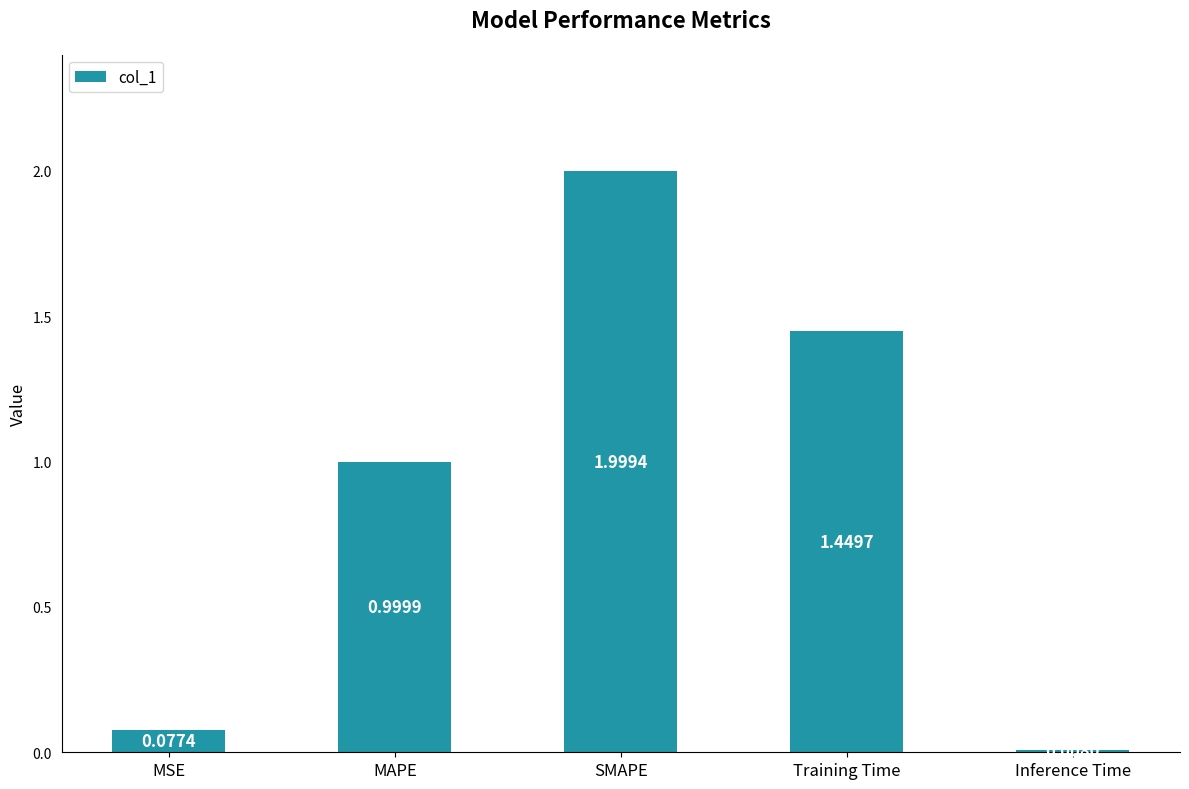

At which category does the chart reach its minimum across all series?

Inference Time